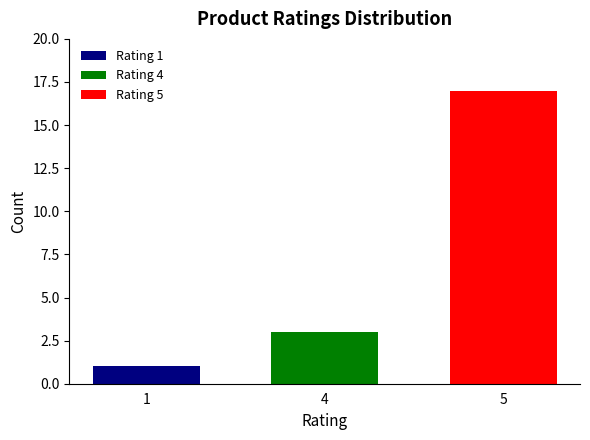

What is the approximate value of Rating 4 at 4?

3